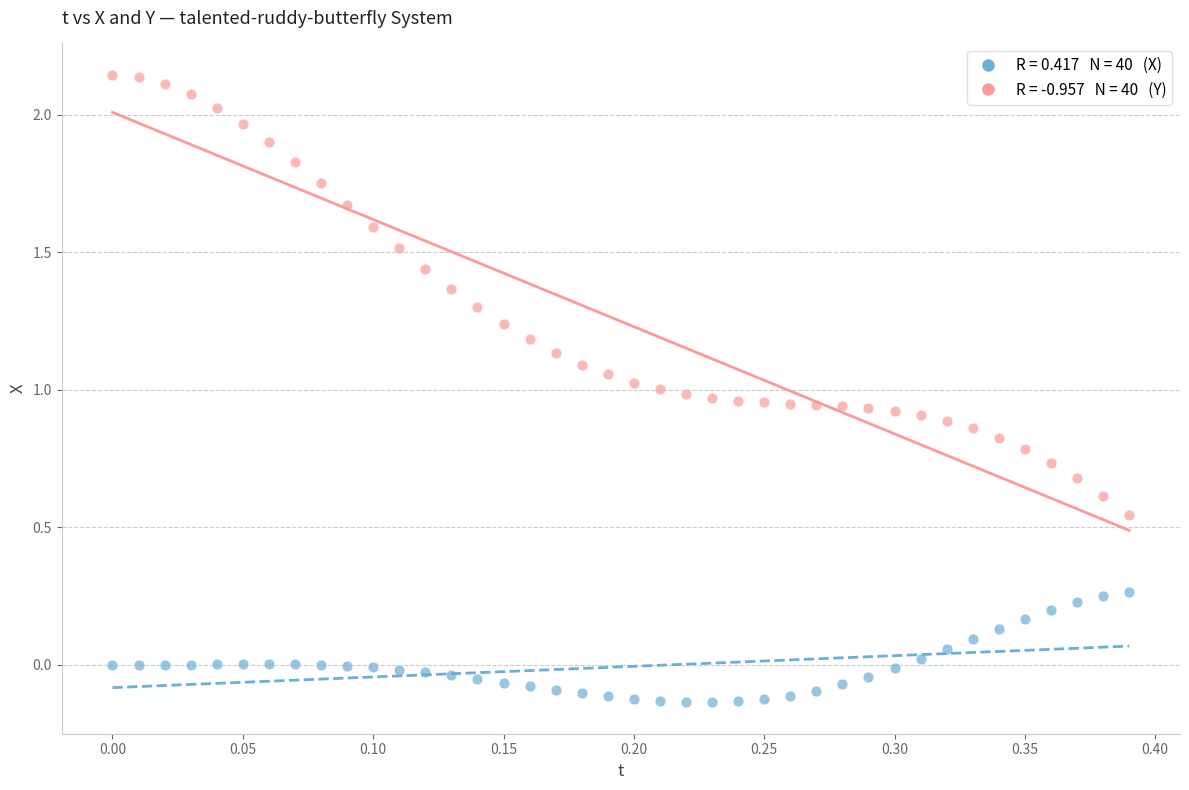

Across all data points, what is the range of Y values (max minus min)?

2.3